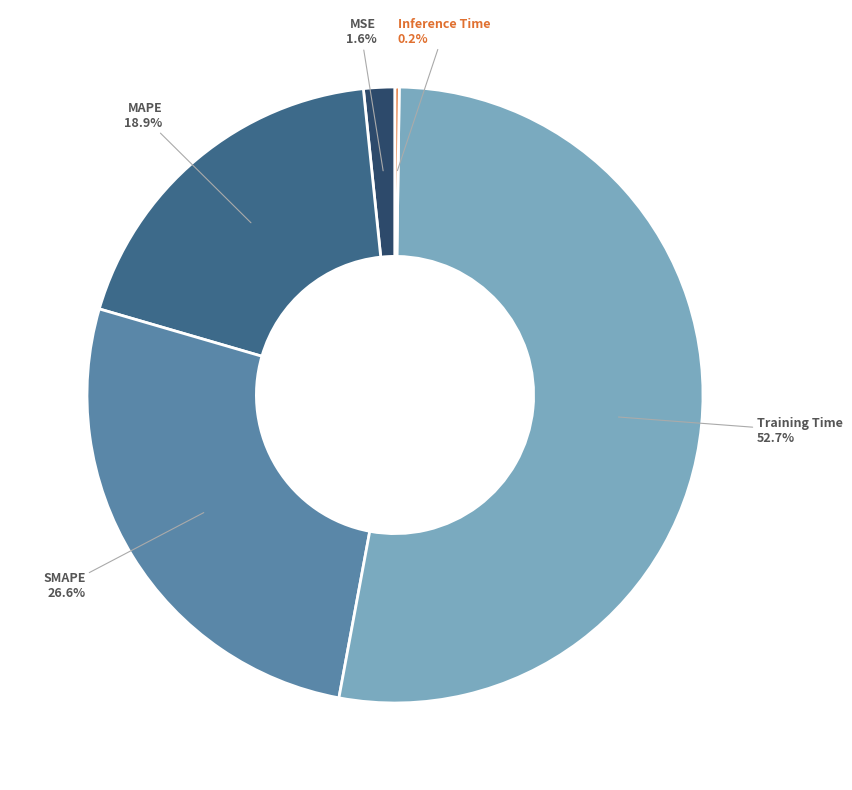

Is there any slice that represents more than half of the pie?

Yes